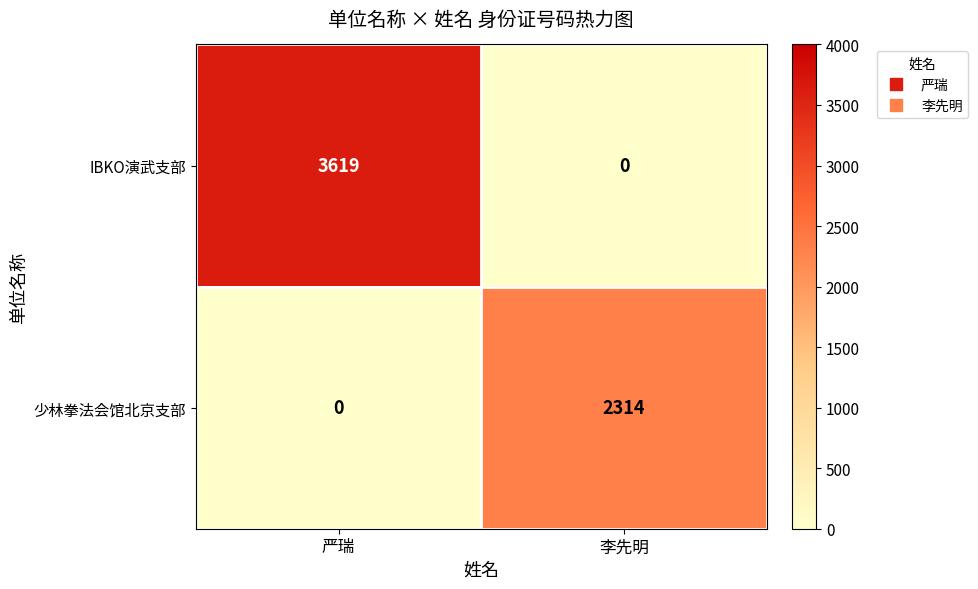

At which category is the sum across all series the highest?

严瑞